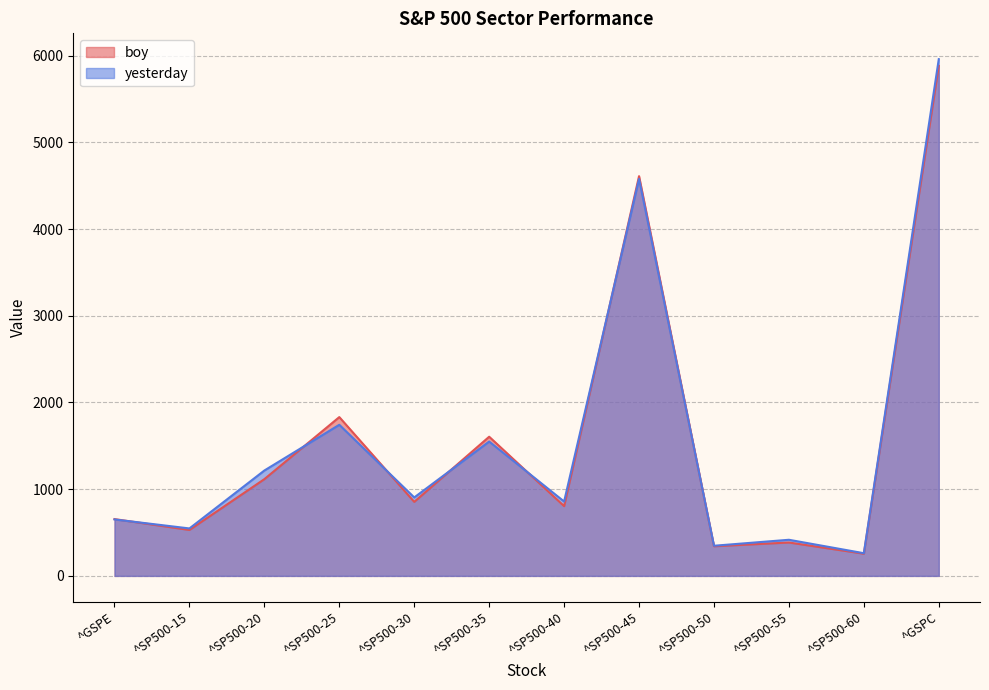

List the labels in order of boy value, largest first.

^GSPC, ^SP500-45, ^SP500-25, ^SP500-35, ^SP500-20, ^SP500-30, ^SP500-40, ^GSPE, ^SP500-15, ^SP500-55, ^SP500-50, ^SP500-60